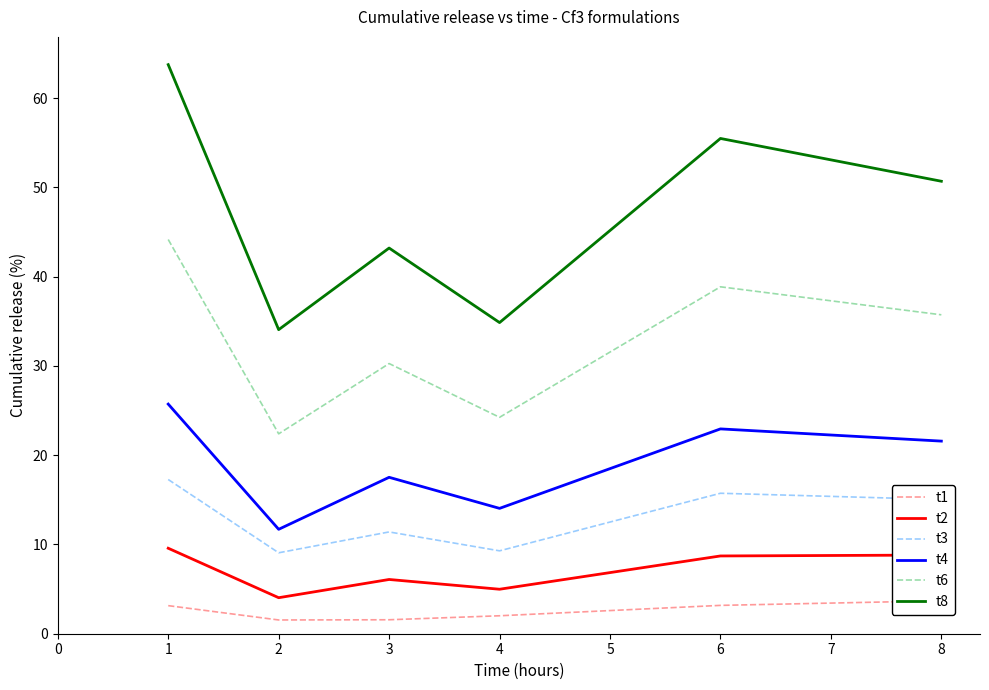

True or false: t4 and t6 cross at least once.

False